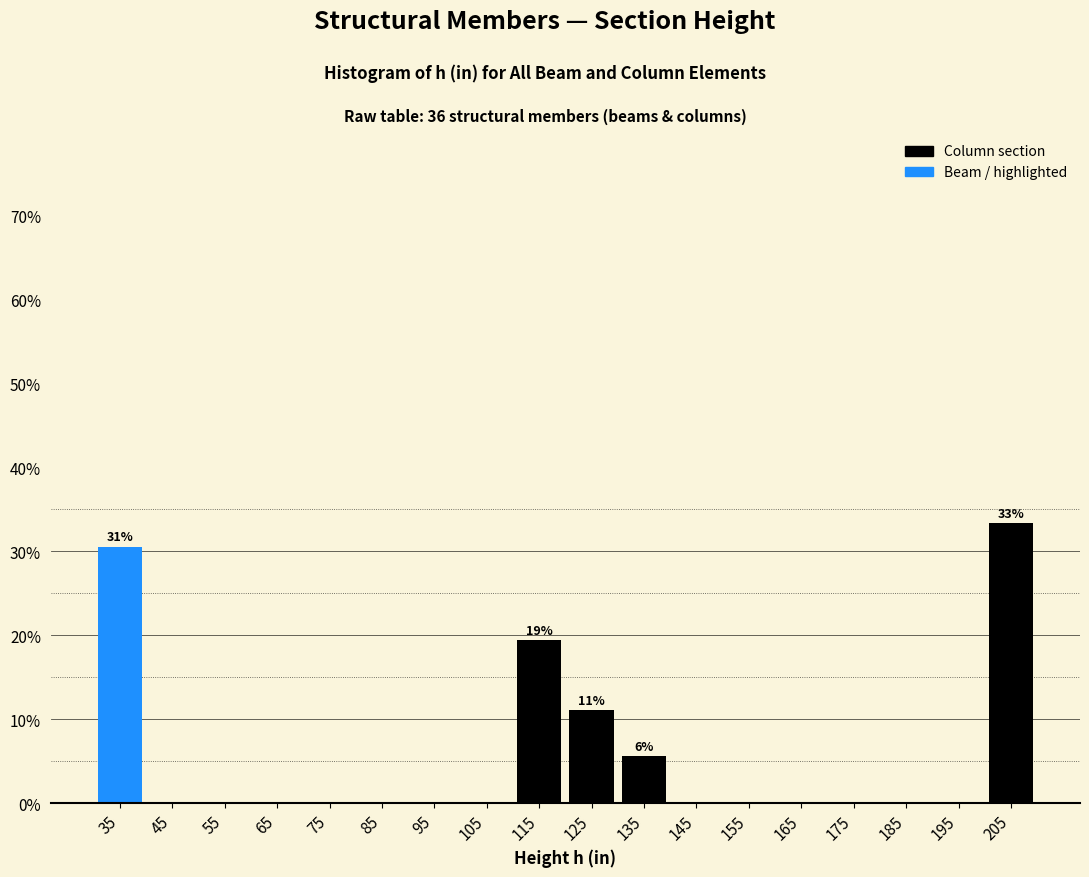

Over which range of the x-axis is the bar tallest?

200 to 210